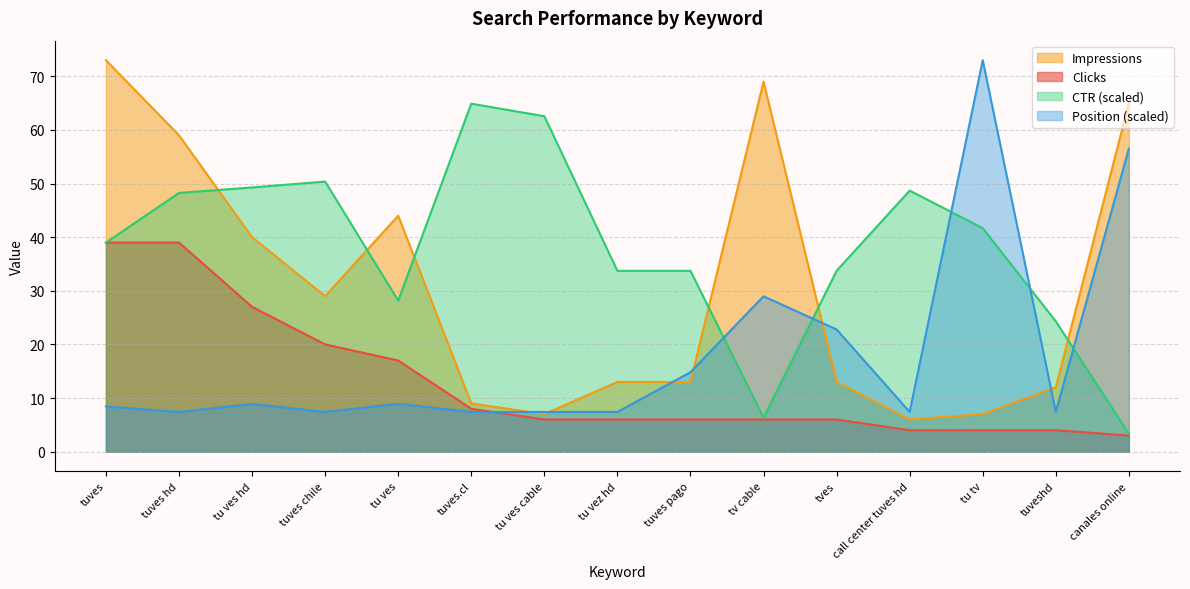

What is the difference between the maximum and minimum values in the CTR series?

61.5